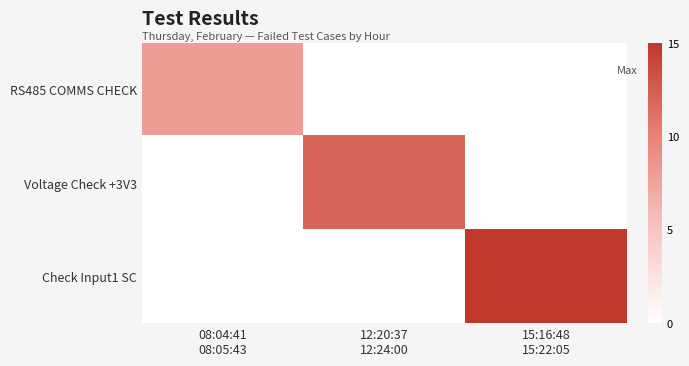

What is the spread (max minus min) of values at 08:04:41
08:05:43?

8